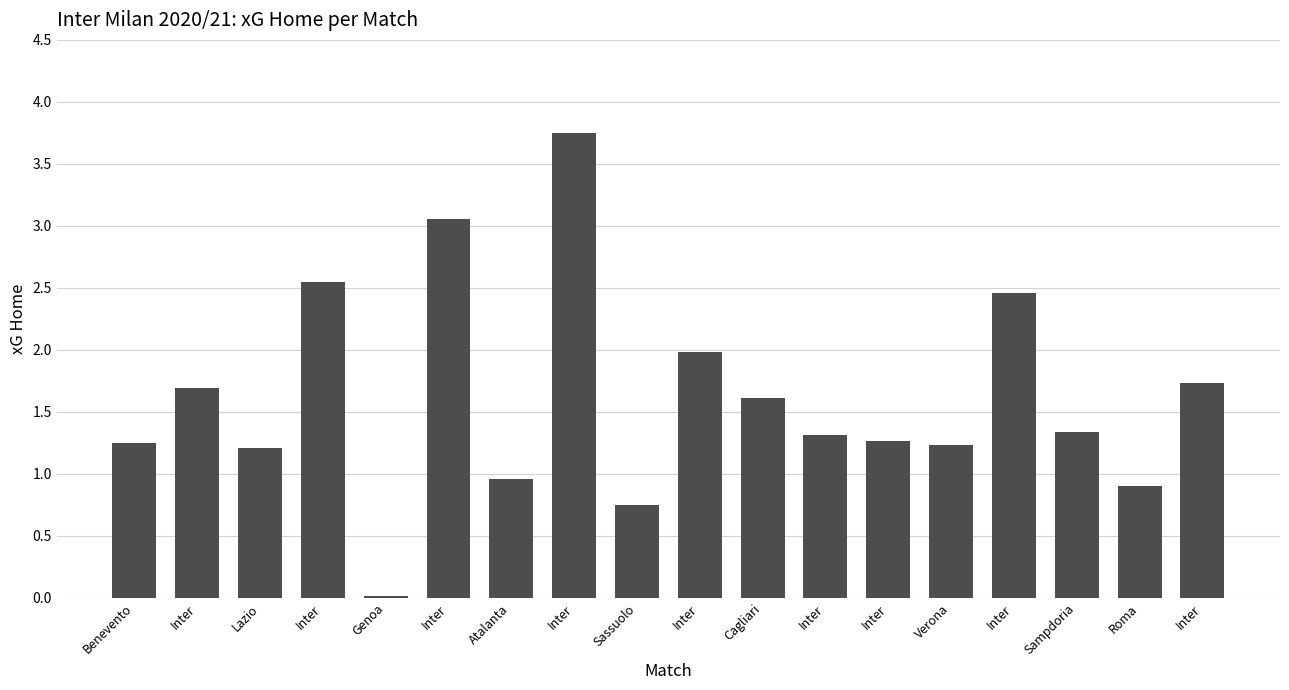

Approximately how many times larger is the value at Inter compared to Lazio?

2.5